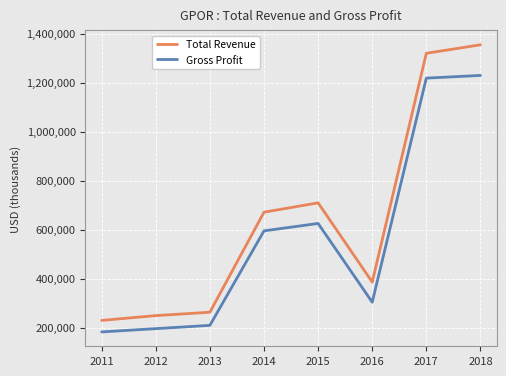

True or false: Total Revenue and Gross Profit cross at least once.

False